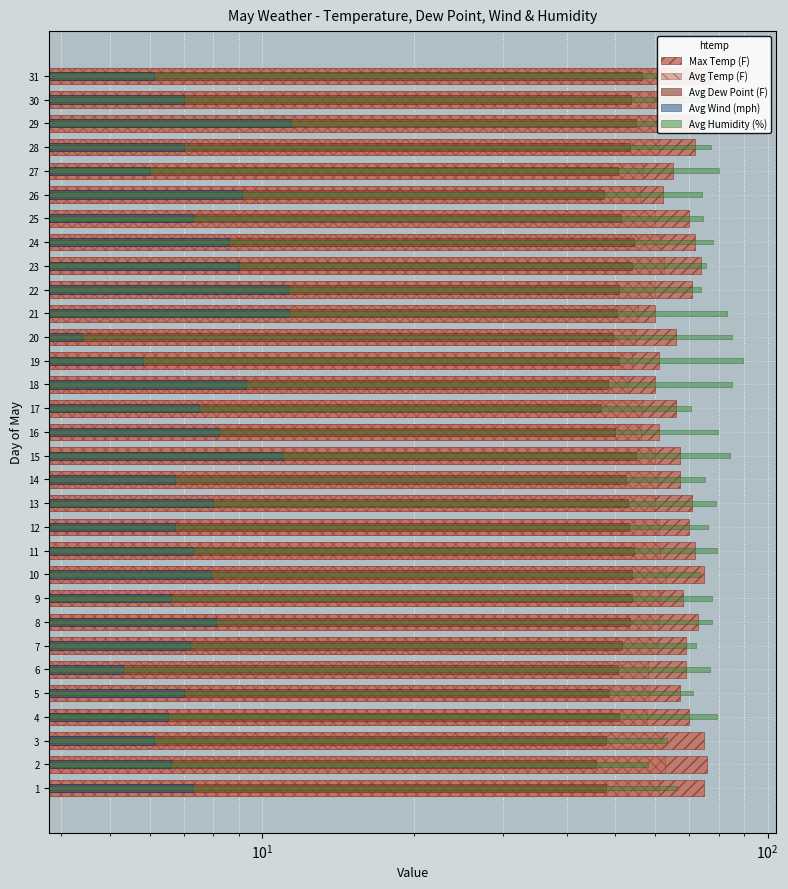

What are all the series names shown in the legend?

Max Temp (F), Avg Temp (F), Avg Dew Point (F), Avg Wind (mph), Avg Humidity (%)